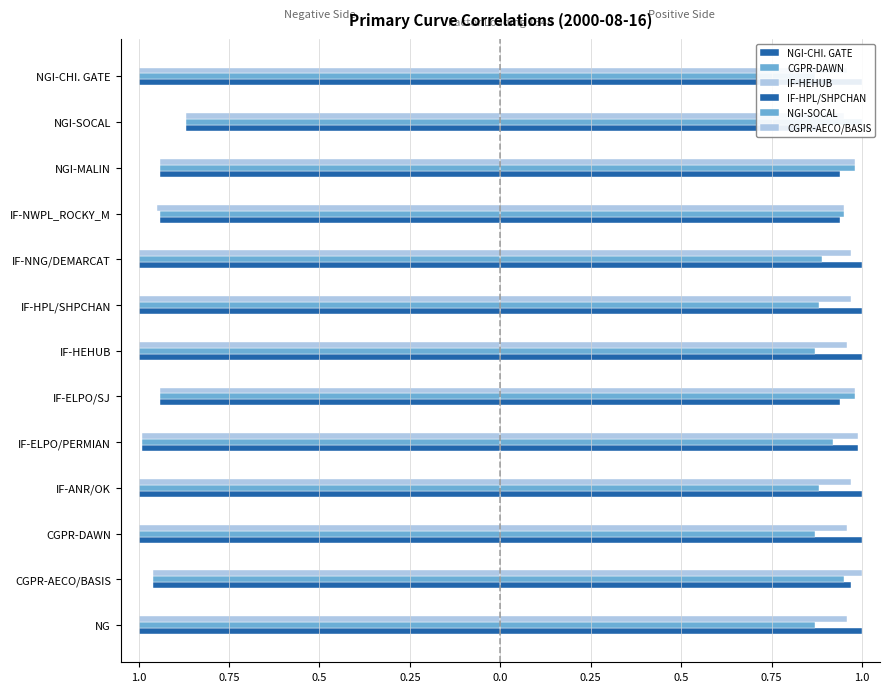

The value of CGPR-AECO/BASIS at IF-HPL/SHPCHAN is 0.6. True or false?

False